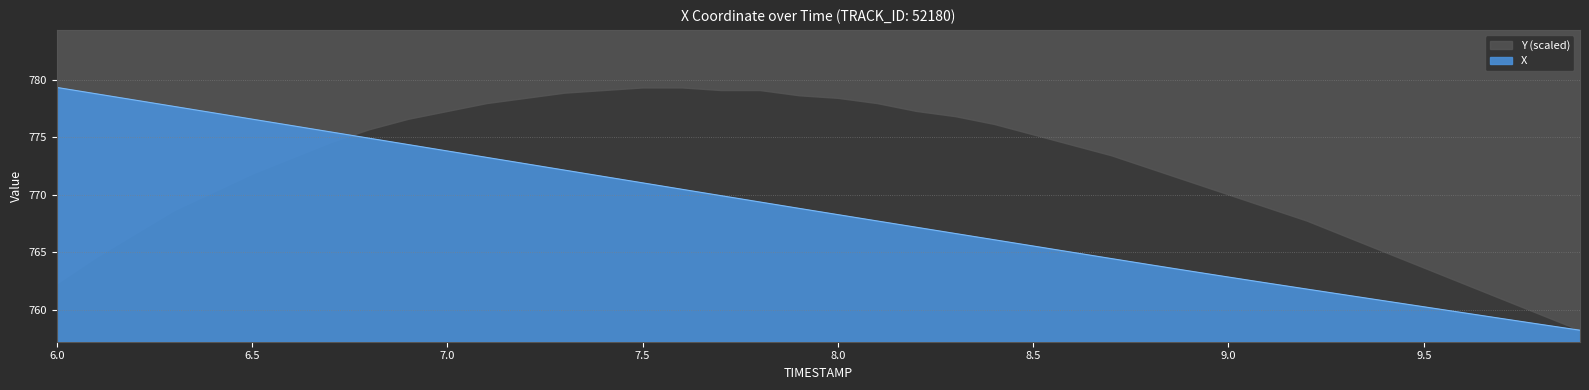

Count the number of values greater than 768.

21